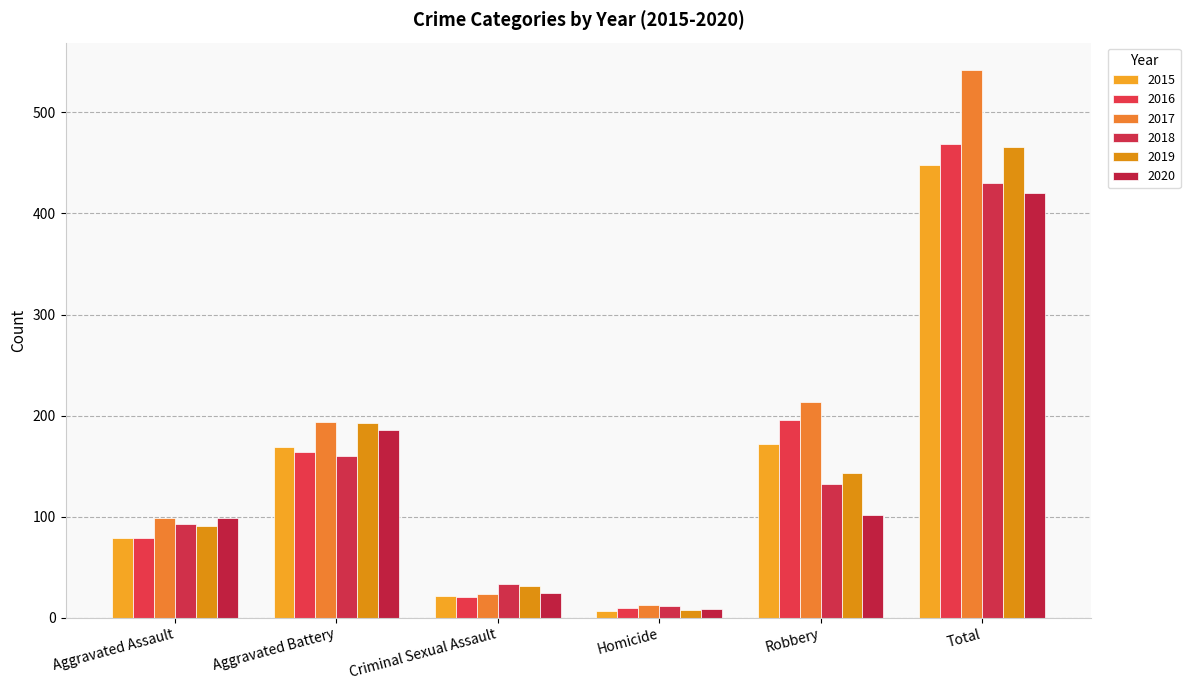

What is the label of the 5th bar from the right?

Aggravated Battery